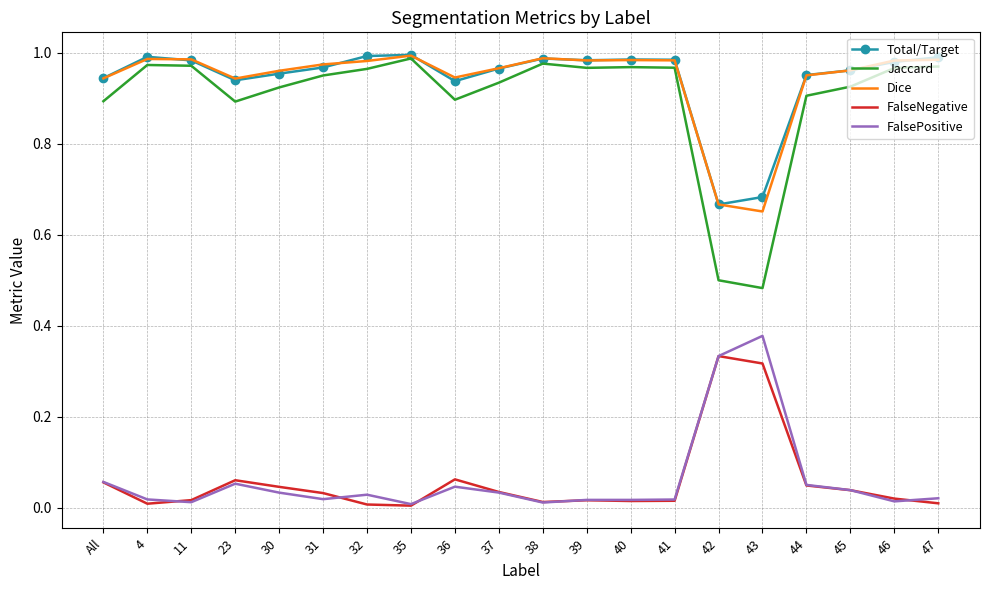

Between 23 and 42, which series saw the biggest shift?

Jaccard